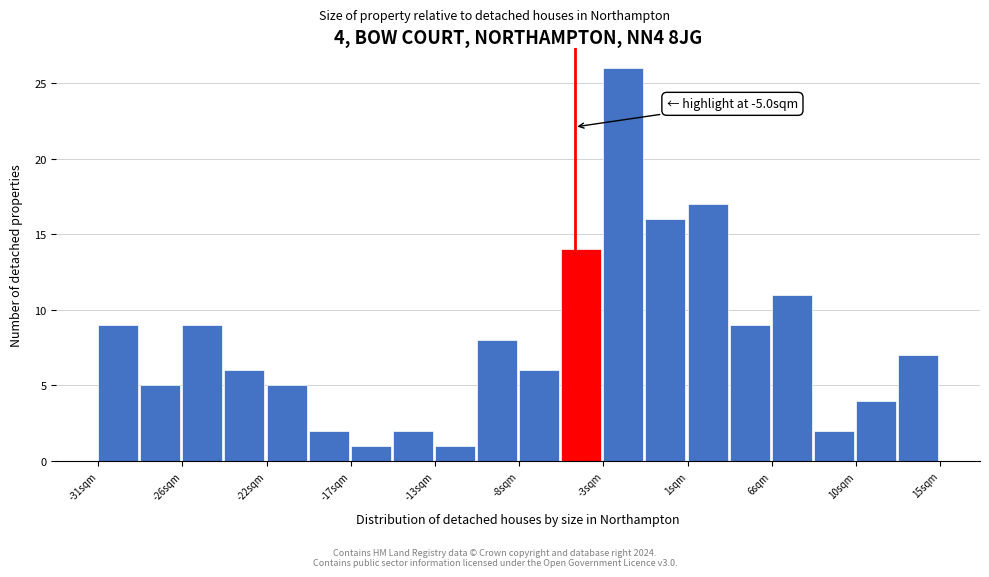

Which range on the x-axis has the tallest bar?

-3.5 to -1.0